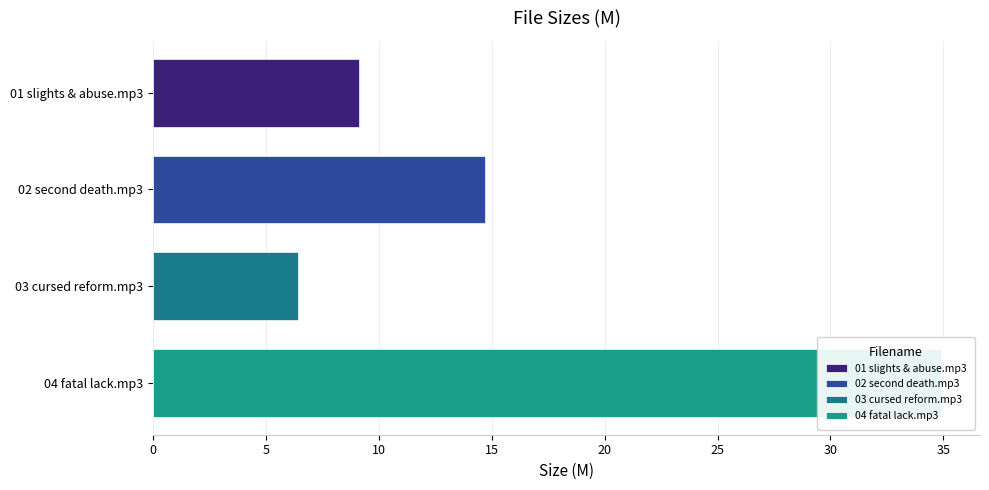

Approximately how many times larger is the value at 02 second death.mp3 compared to 01 slights & abuse.mp3?

1.6